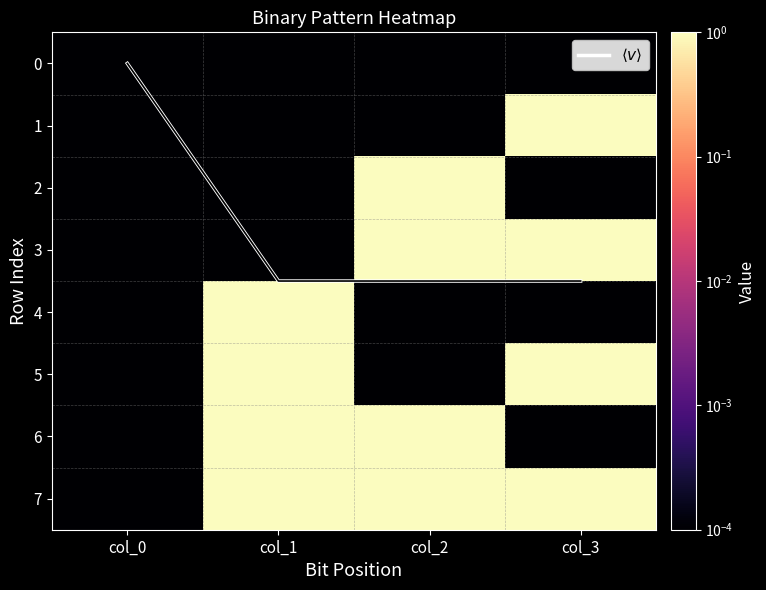

True or false: 1 has a value of 0.0 at col_2.

True